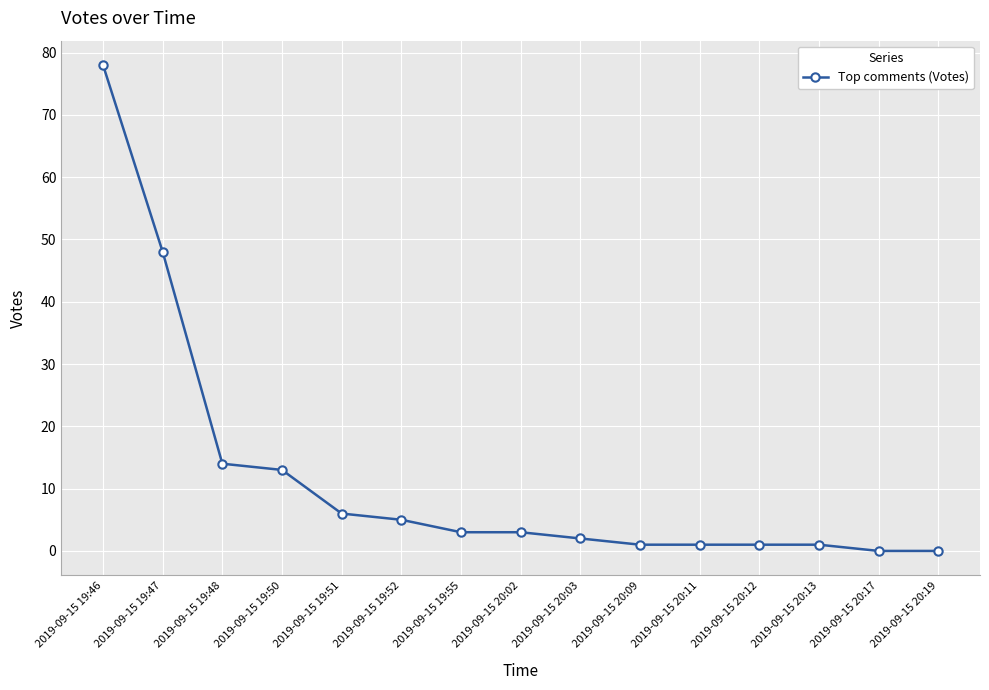

How many distinct data groups are displayed?

1